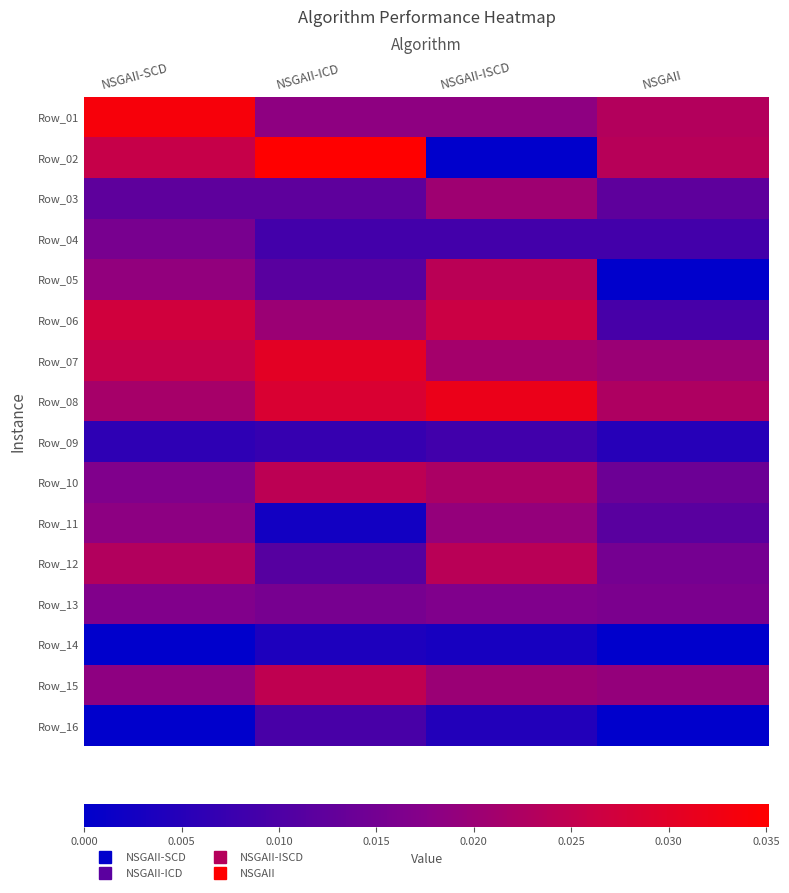

Rank the series by their maximum value, from lowest to highest.

Row_14, Row_09, Row_16, Row_04, Row_13, Row_11, Row_03, Row_12, Row_05, Row_10, Row_15, Row_06, Row_07, Row_08, Row_01, Row_02